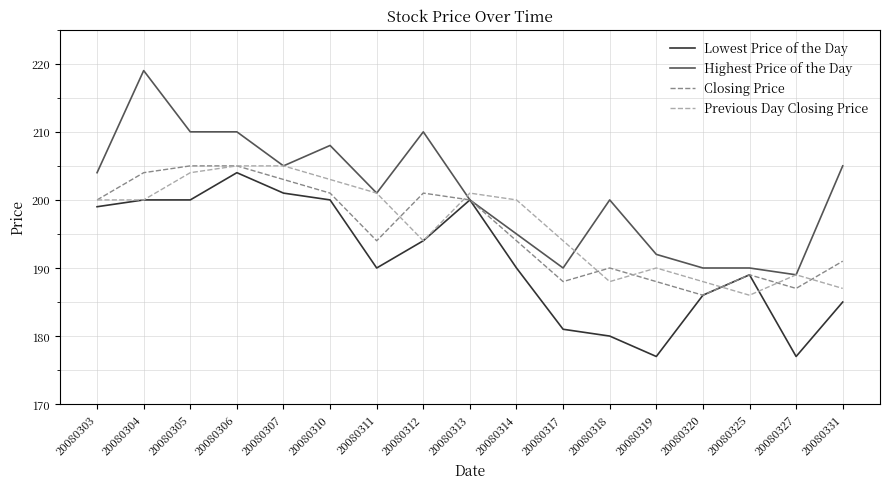

What is the total value across all series at 20080313?

801